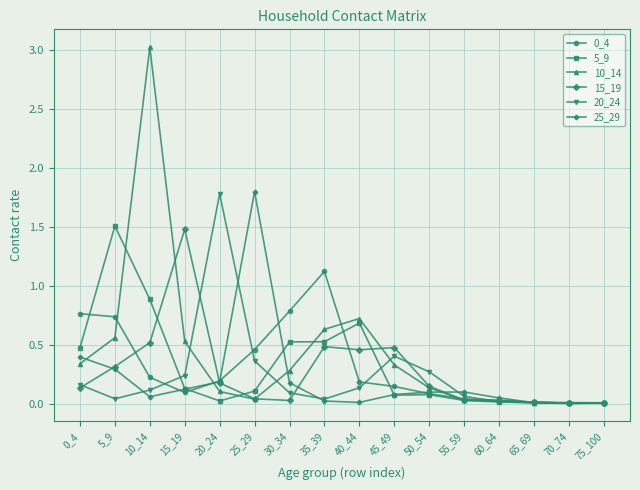

Which series has the widest spread of values?

10_14